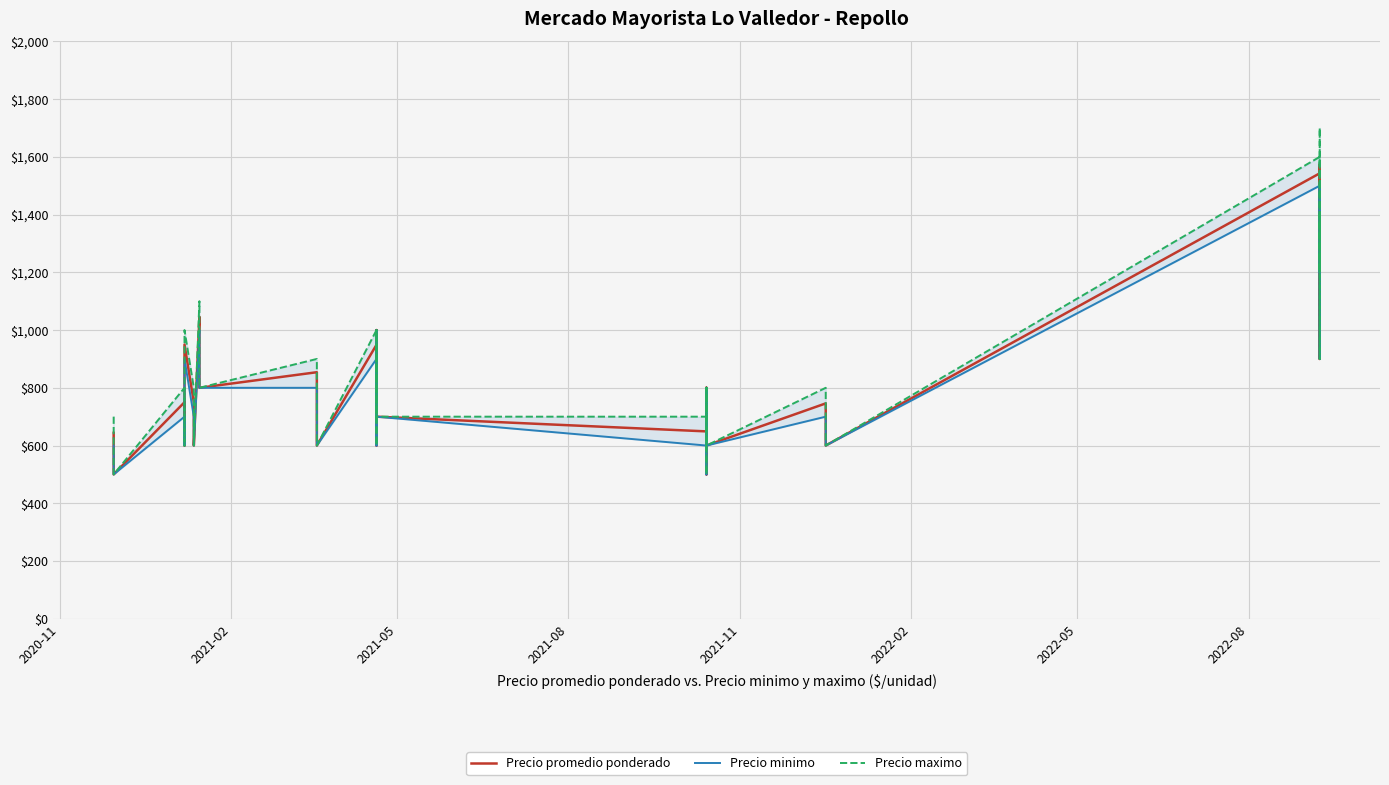

Rank the series by their maximum value, from lowest to highest.

Precio minimo, Precio promedio ponderado, Precio maximo